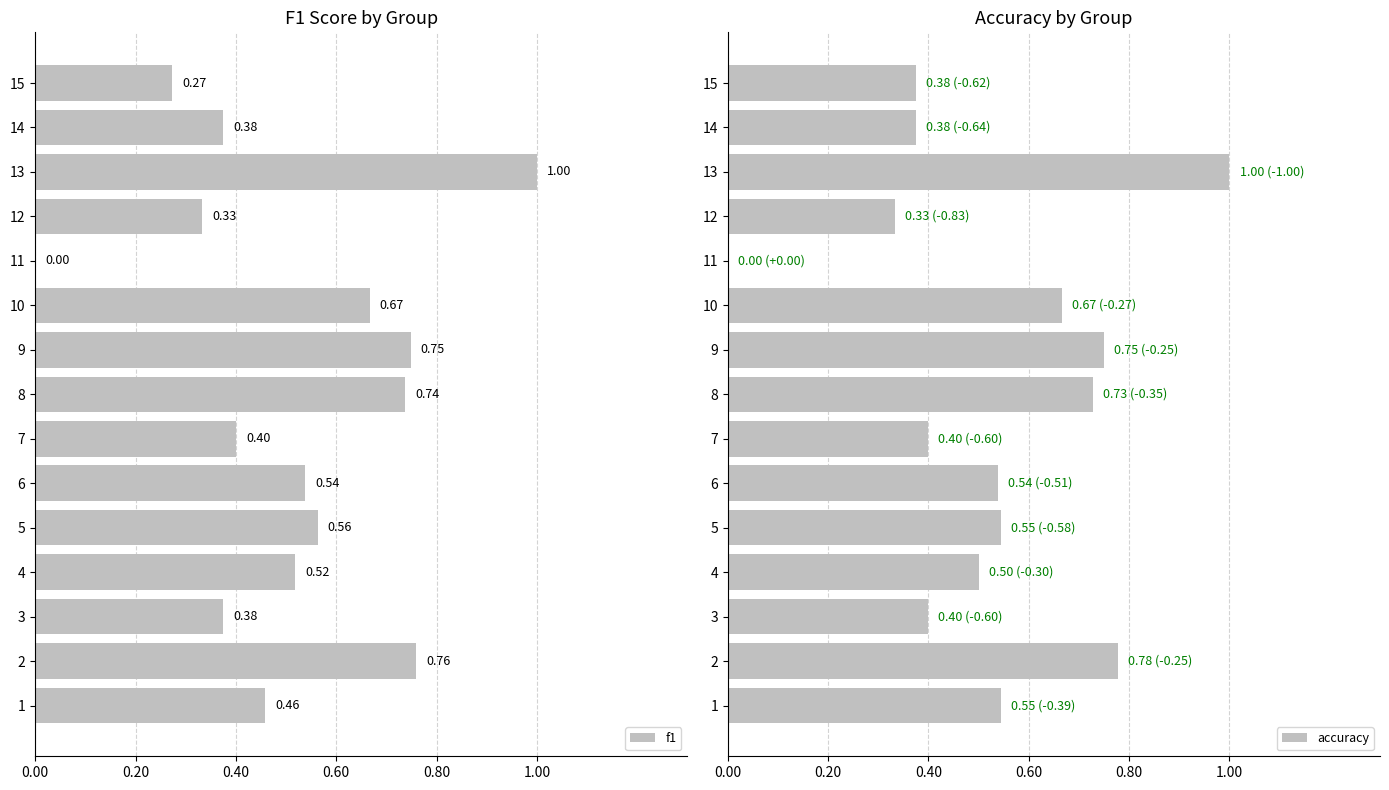

The accuracy series shows 0.8 at 4. True or false?

False